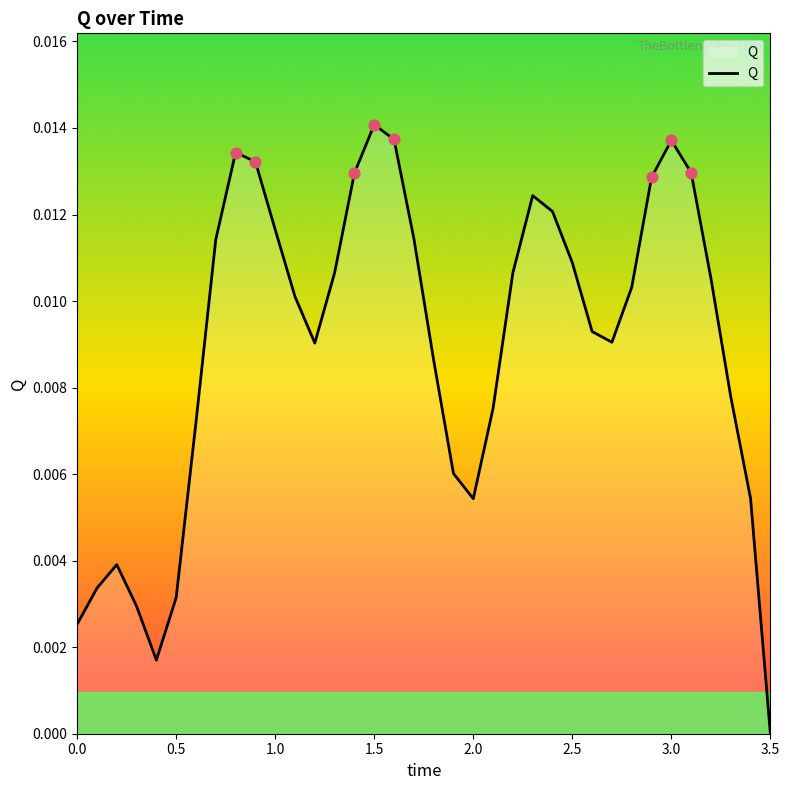

How many lines are shown in the chart?

1